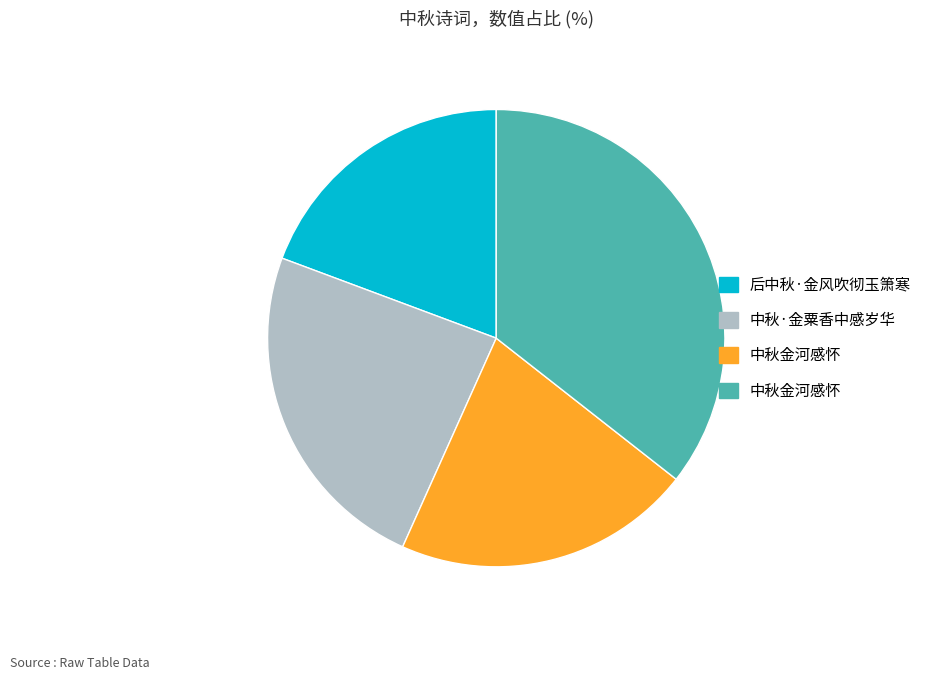

Is there a majority slice in this chart?

No